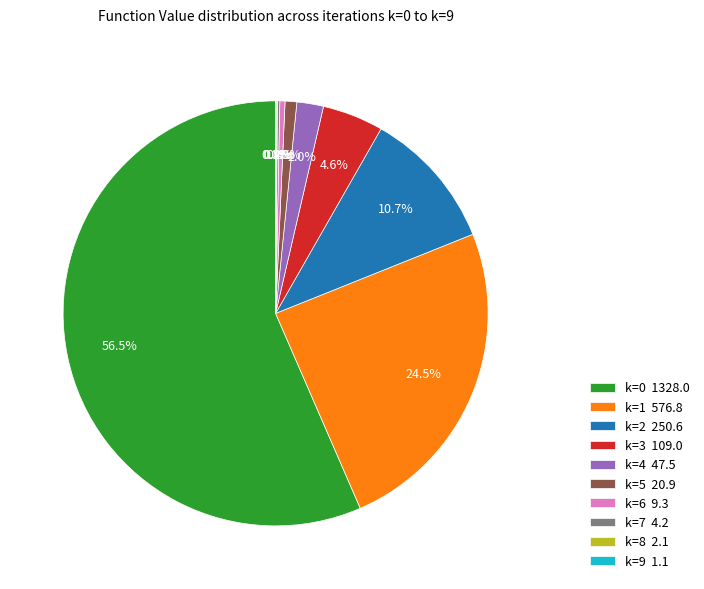

Does any single category account for the majority?

Yes